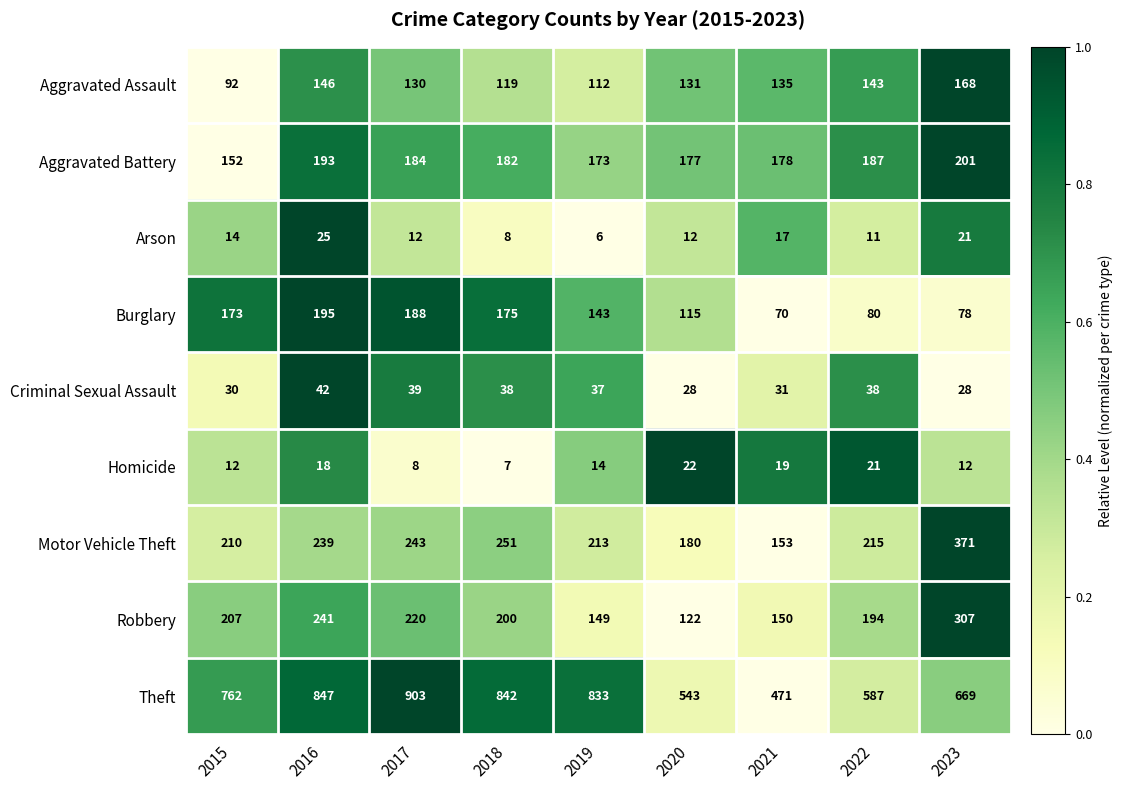

What is the total value across all series at 2016?

1946